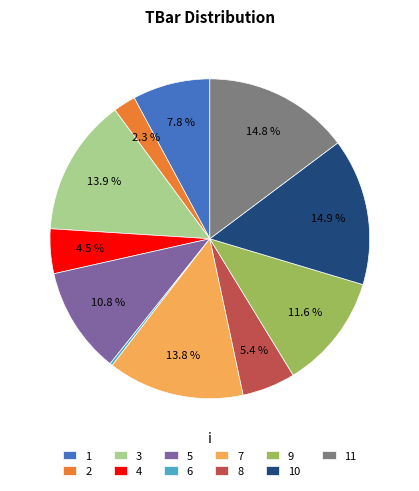

What percentage is NOT represented by 4?

95.5%